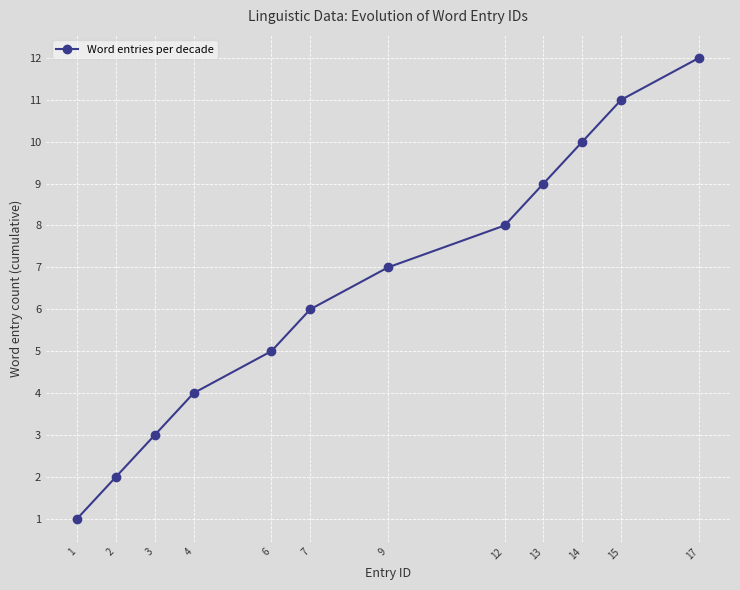

What is the change in value from 9 to 13?

+2